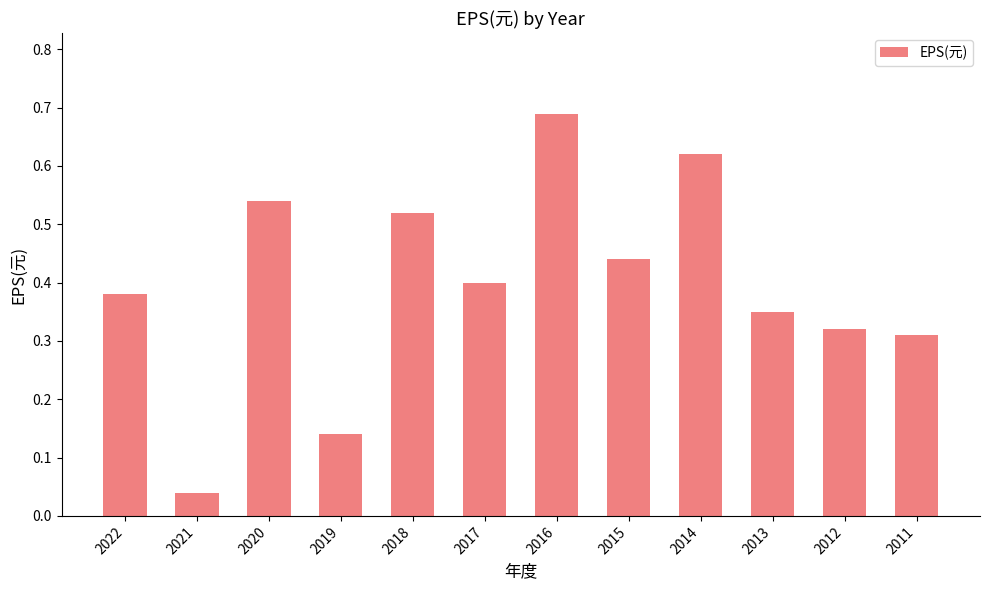

Which has a higher value, 2021 or 2016?

2016